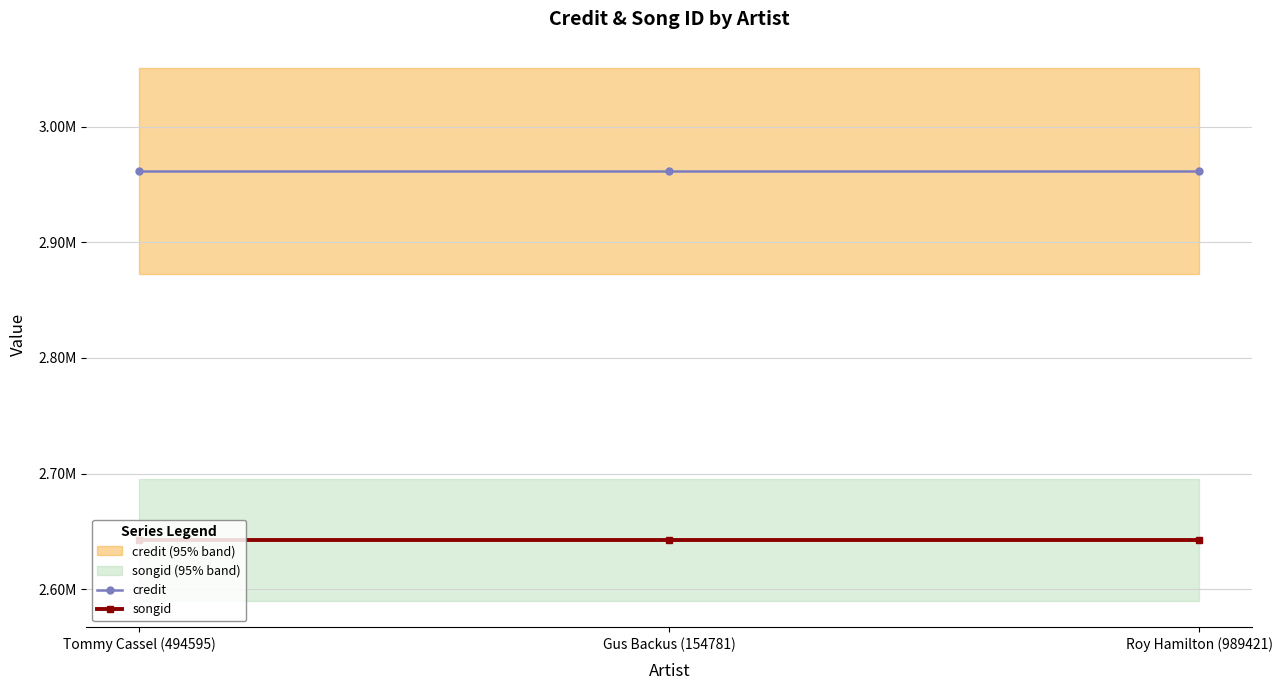

What is the label of the 1st point from the right?

Roy Hamilton (989421)